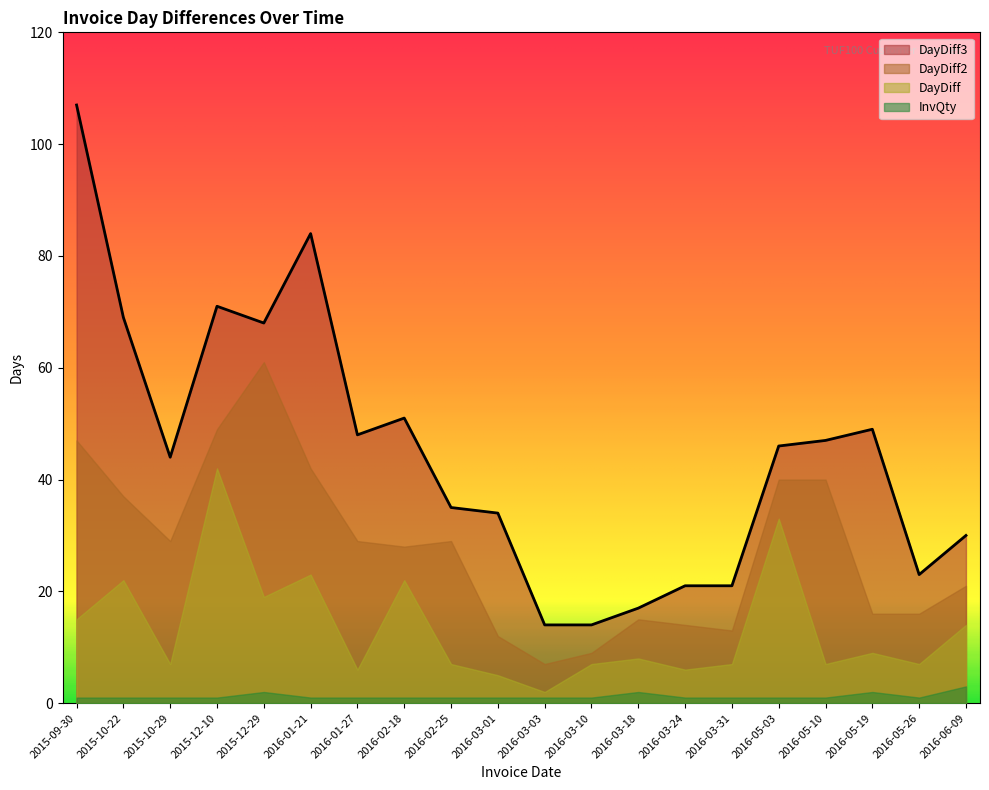

Which has a higher value, 2016-03-01 or 2016-05-10?

2016-05-10